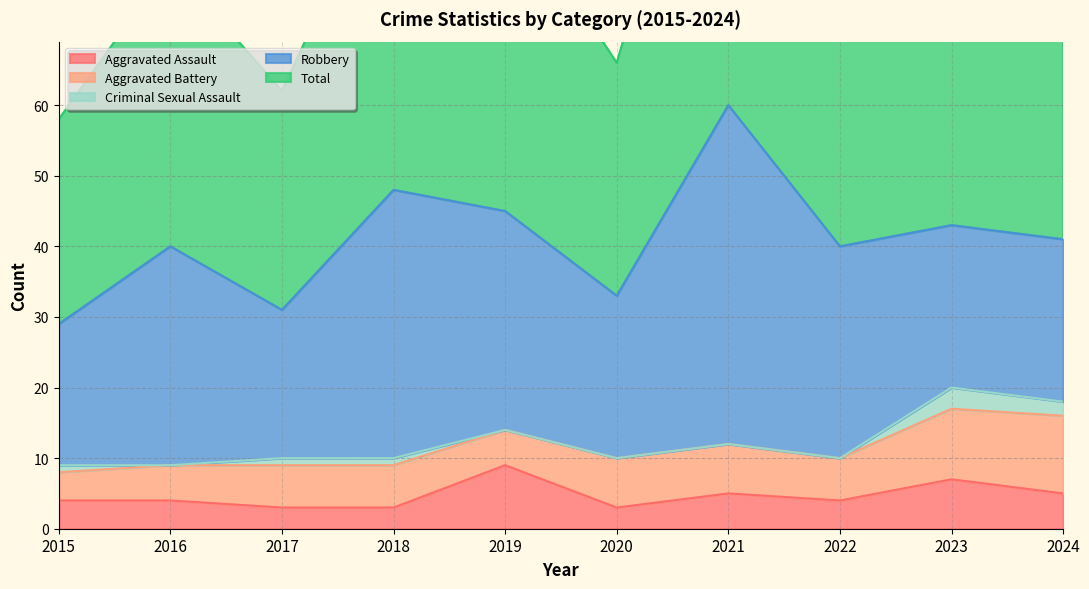

Reading right to left, extract all data points from this chart.

Aggravated Assault: 5	7	4	5	3	9	3	3	4	4
Aggravated Battery: 11	10	6	7	7	5	6	6	5	4
Criminal Sexual Assault: 2	3	0	0	0	0	1	1	0	1
Robbery: 23	23	30	48	23	31	38	21	31	20
Total: 42	43	40	60	33	45	48	31	40	29